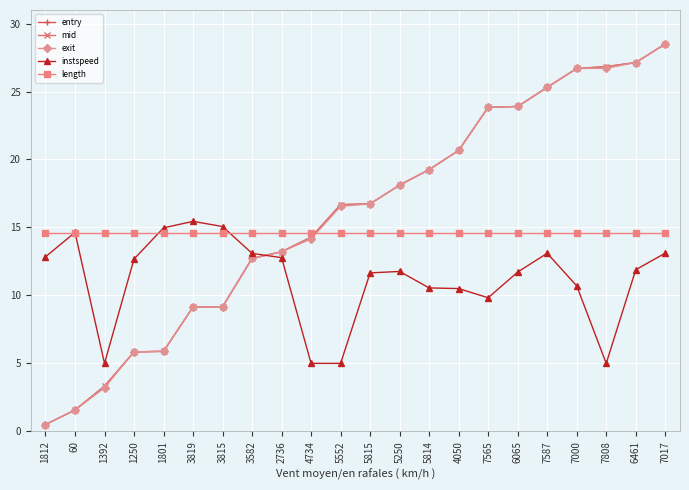

How many lines are shown in the chart?

5